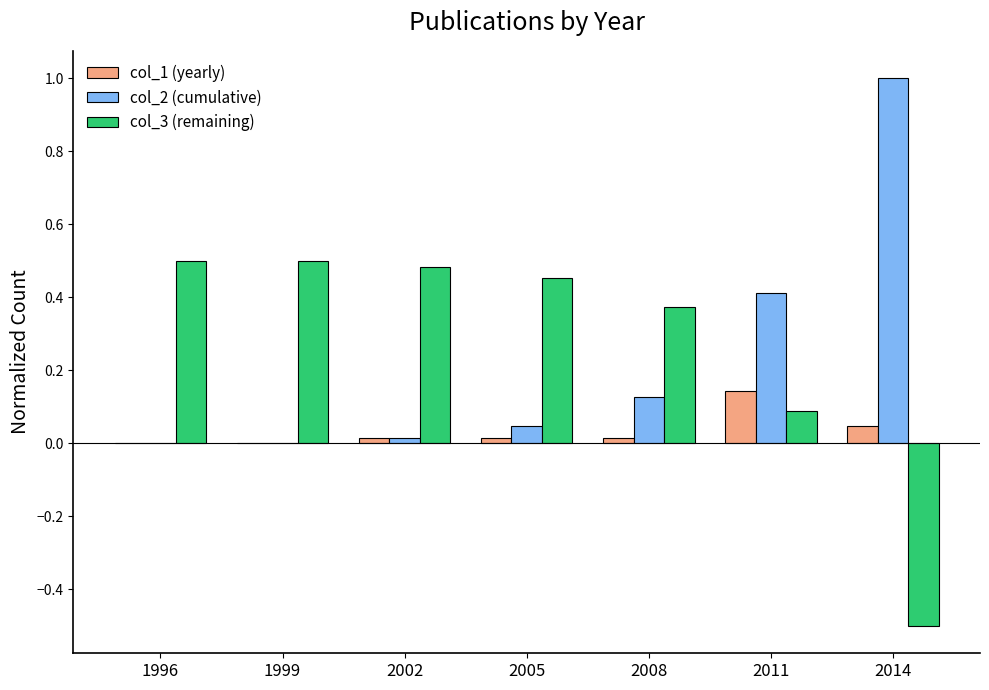

Which category has the highest value across all series?

2014